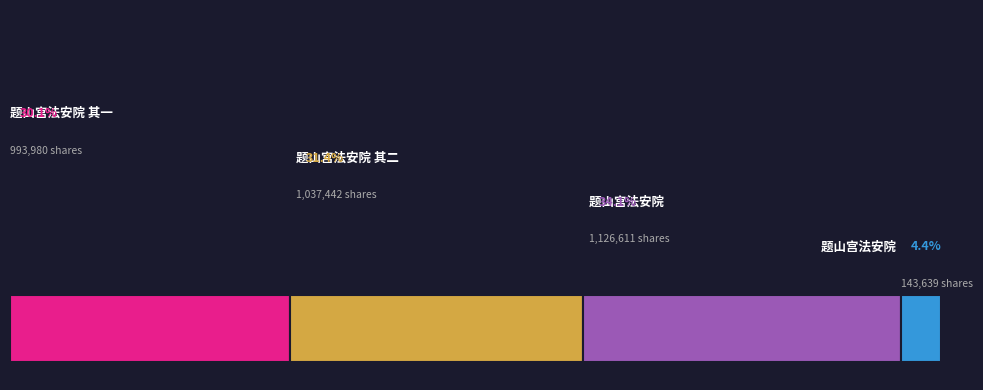

To the nearest percent, what percentage of the pie is 题山宫法安院?

34%